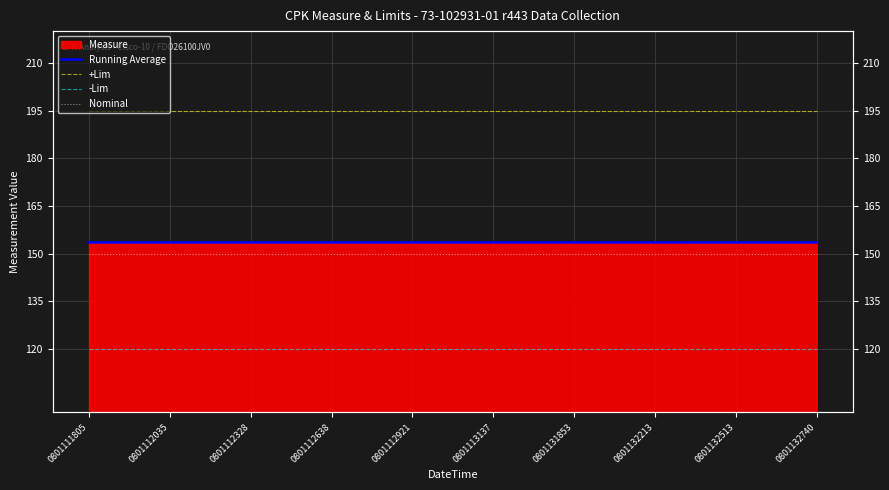

True or false: Running Average and -Lim intersect in this chart.

False